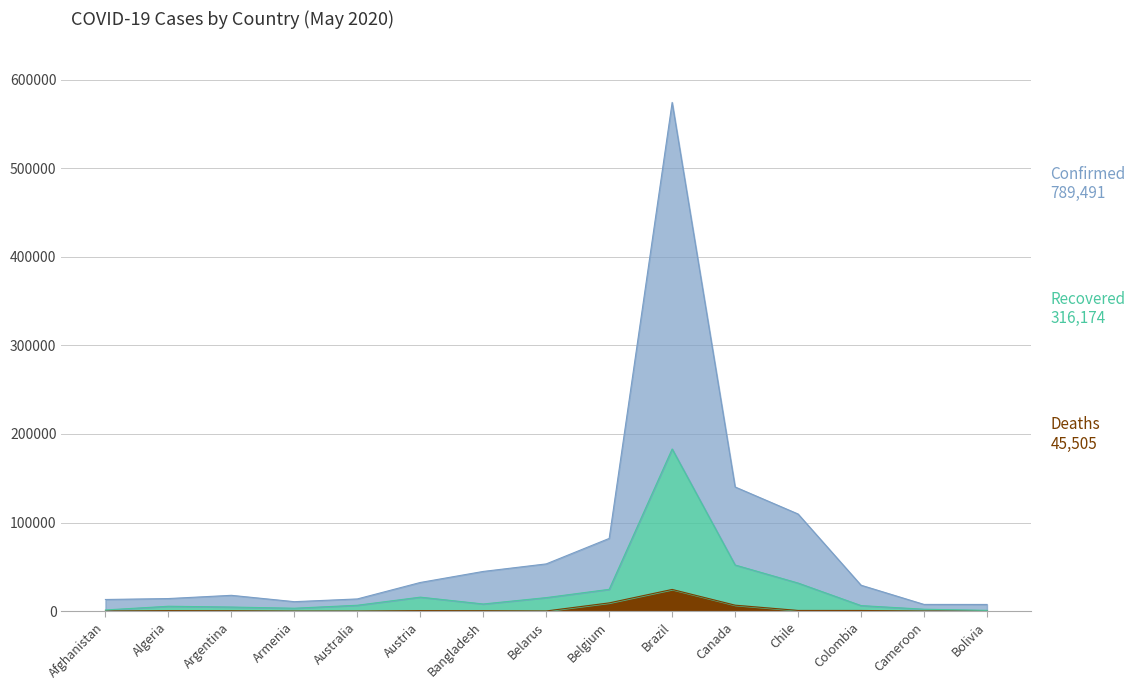

At which category does the chart reach its minimum across all series?

Armenia